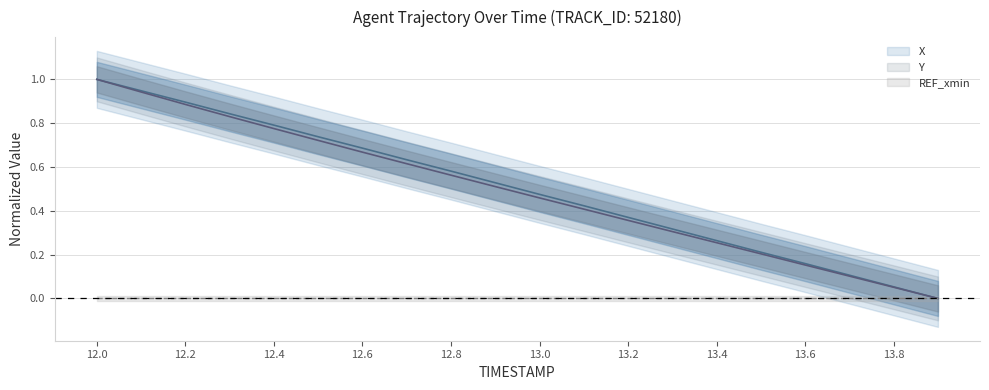

True or false: Y and X cross at least once.

False